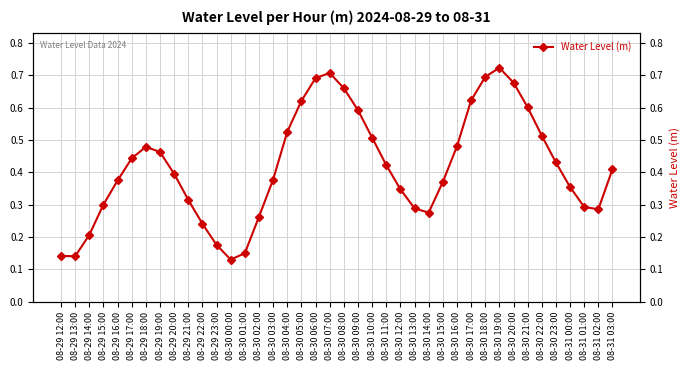

How many points are higher than both their immediate neighbors (excluding endpoints)?

3